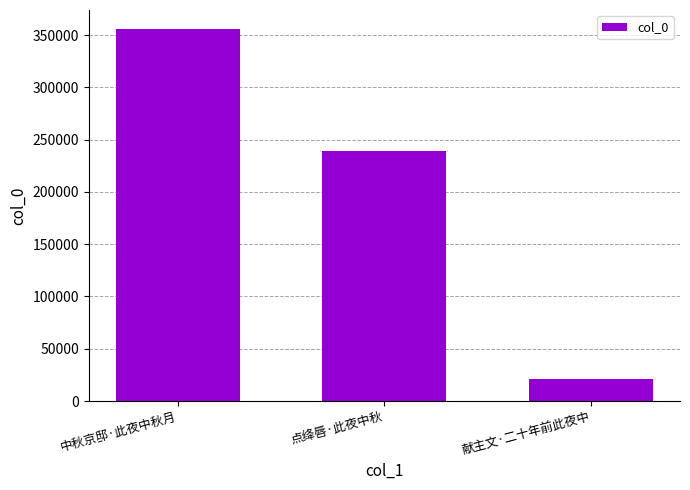

How many bars are there in total?

3